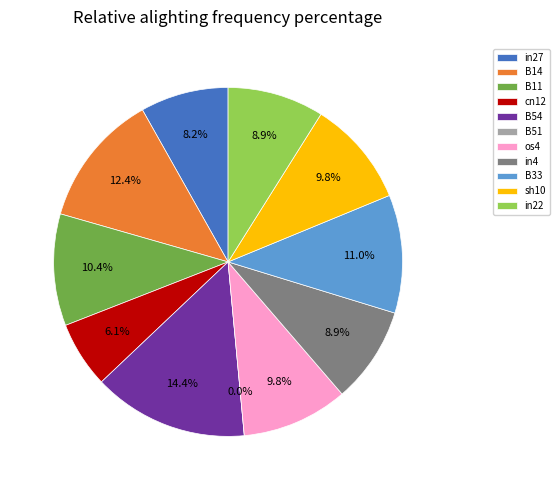

To the nearest percent, what percentage of the pie is in4?

9%